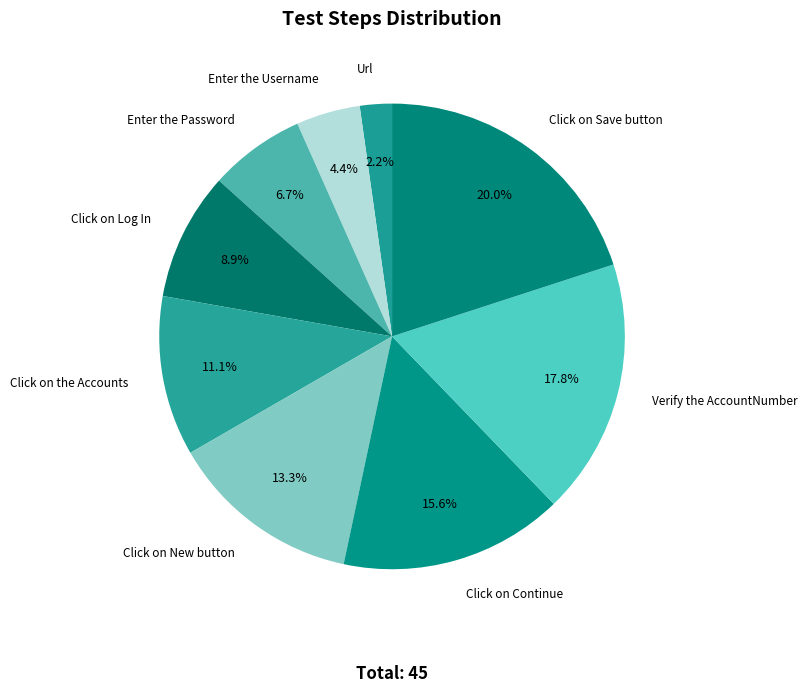

To the nearest percent, what is the difference between the Verify the AccountNumber and Click on New button slice percentages?

4%